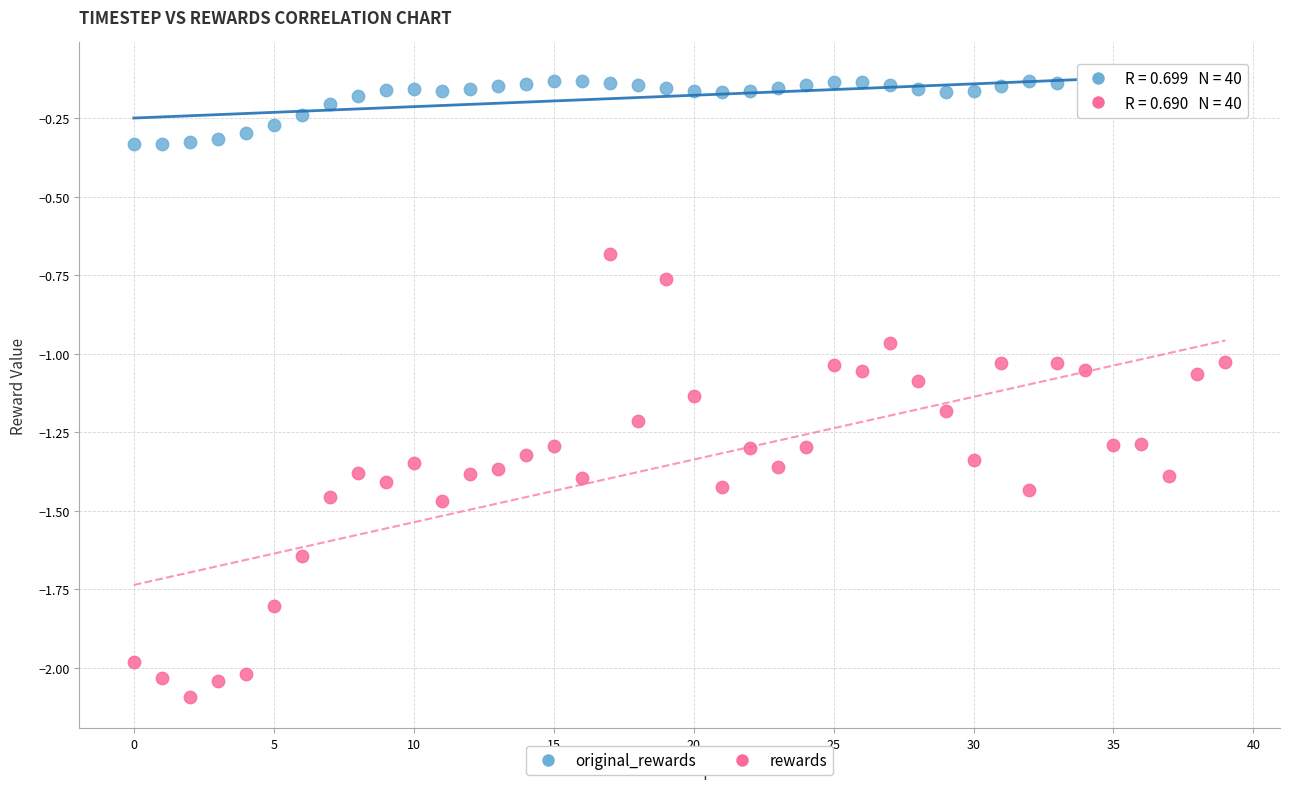

What are all the series names shown in the legend?

original_rewards, rewards